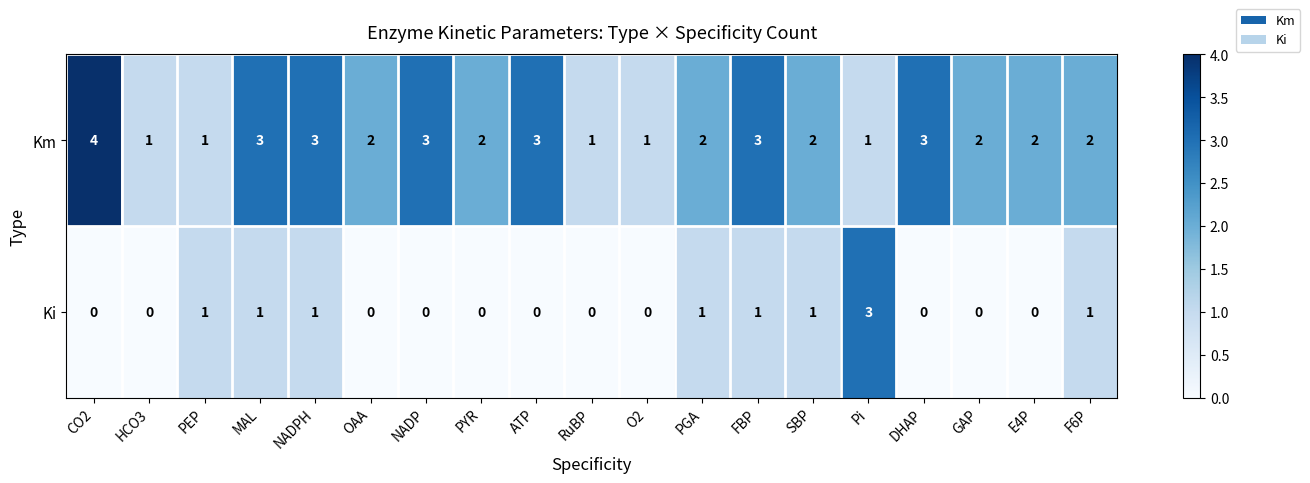

What is the spread (max minus min) of values at NADP?

3